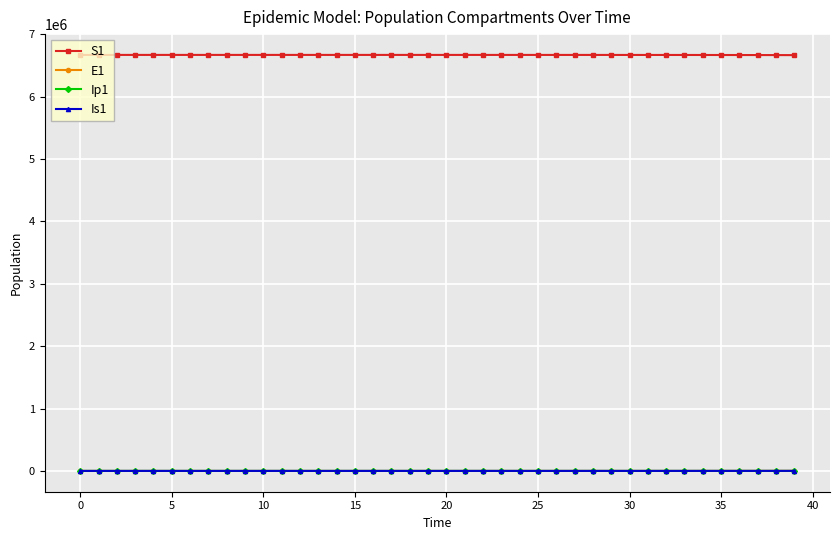

True or false: S1 and E1 cross at least once.

False